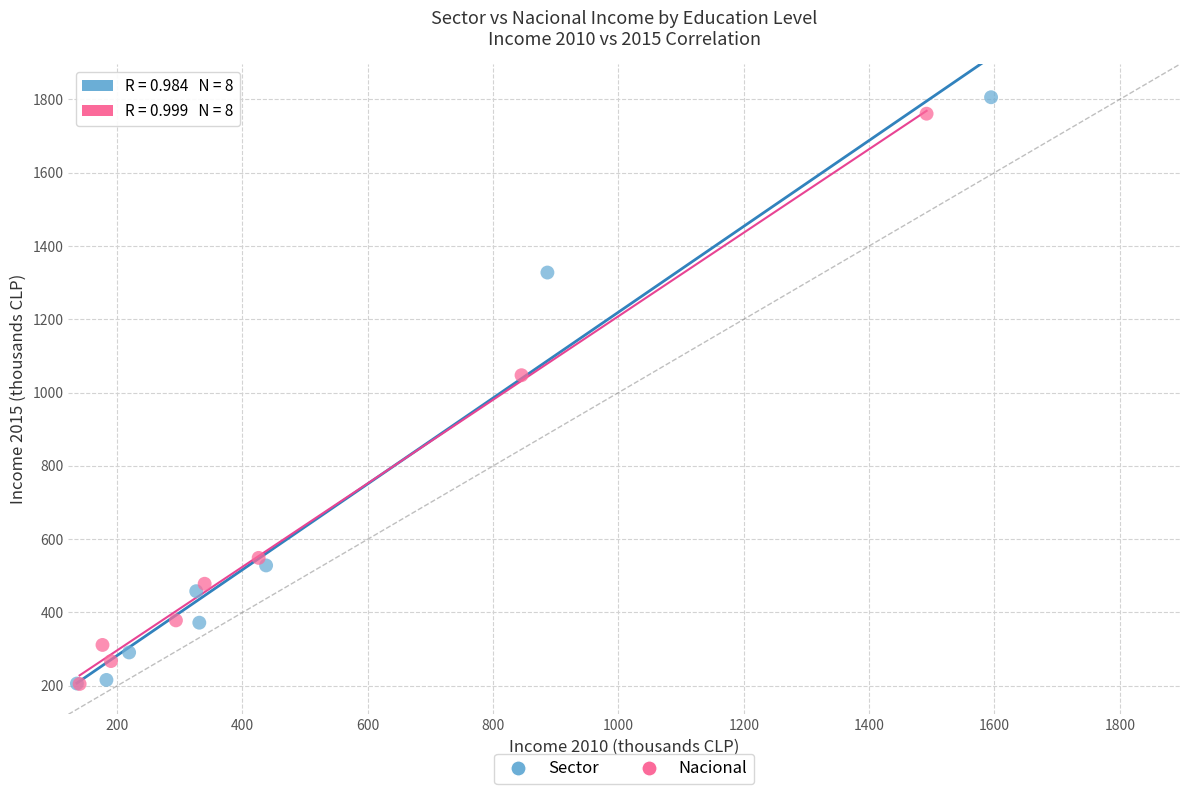

Which series has the widest spread of Y values?

Sector